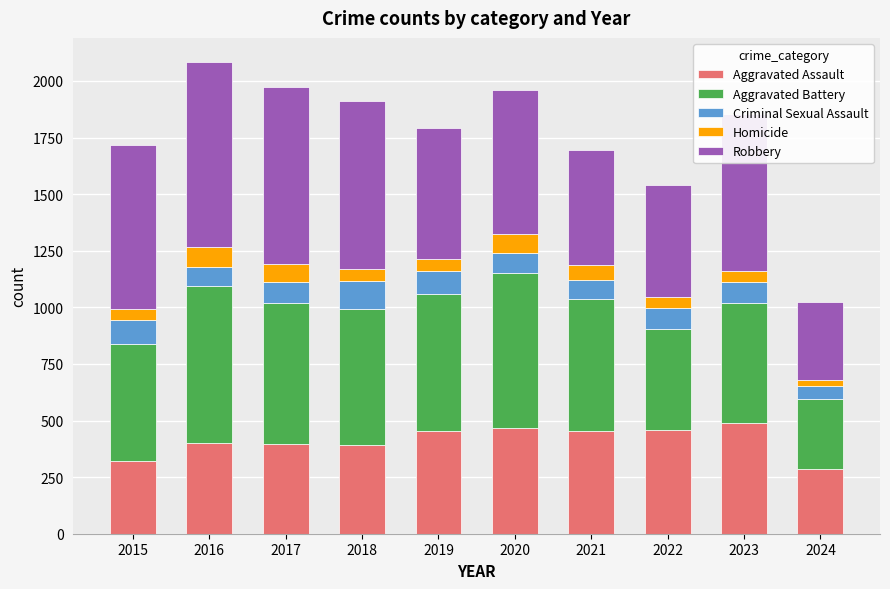

What is the total value across all series at 2015?

1719